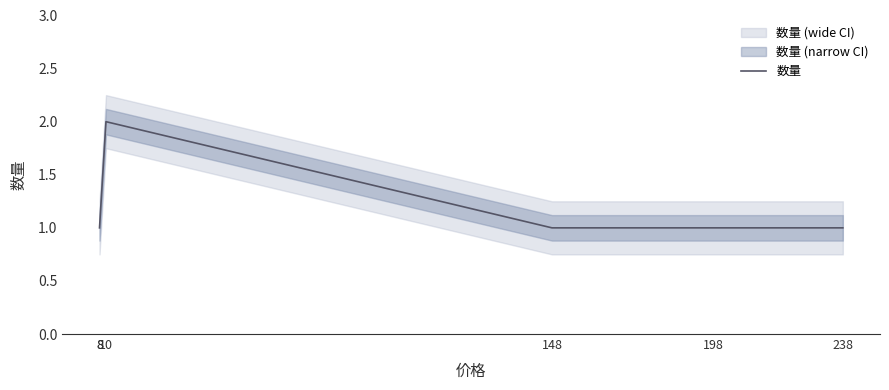

What is the average value?

1